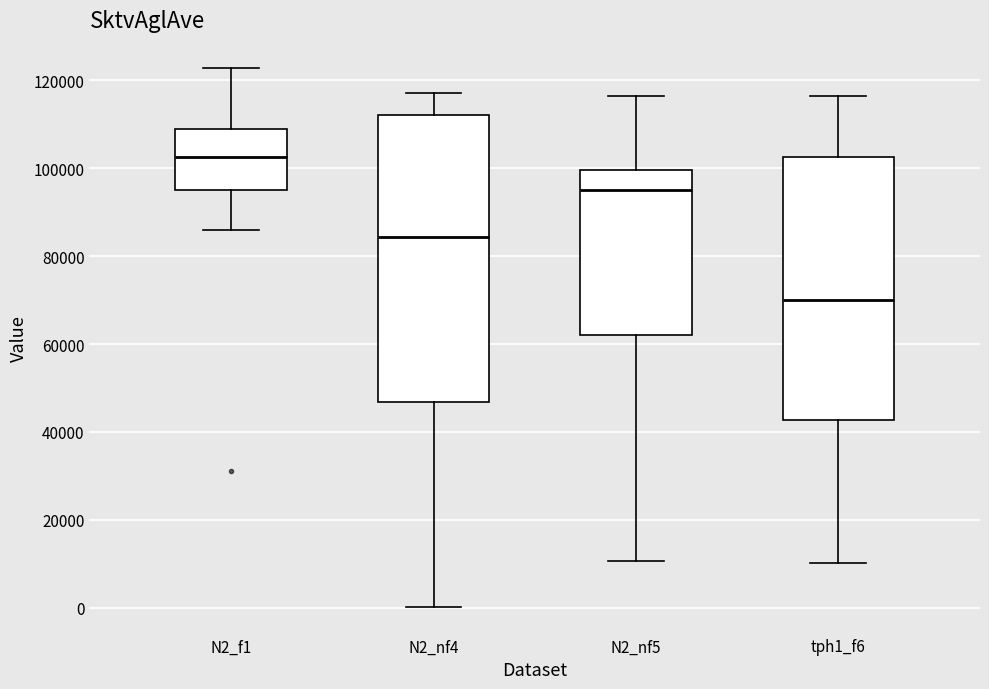

Reading left to right, transcribe this box plot: for each box, give where its median line is, the range the box spans, and where its two whiskers end, as read against the y-axis. The values are not printed on the chart, so give them approximately, as read against the axis.

N2_f1: median 102000, box 96000 to 108000, whiskers 86000 to 122000
N2_nf4: median 84000, box 46000 to 112000, whiskers 0 to 118000
N2_nf5: median 96000, box 62000 to 100000, whiskers 10000 to 116000
tph1_f6: median 70000, box 42000 to 102000, whiskers 10000 to 116000